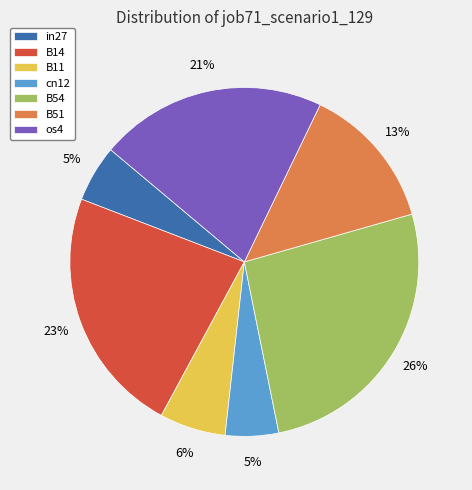

Does any single category account for the majority?

No